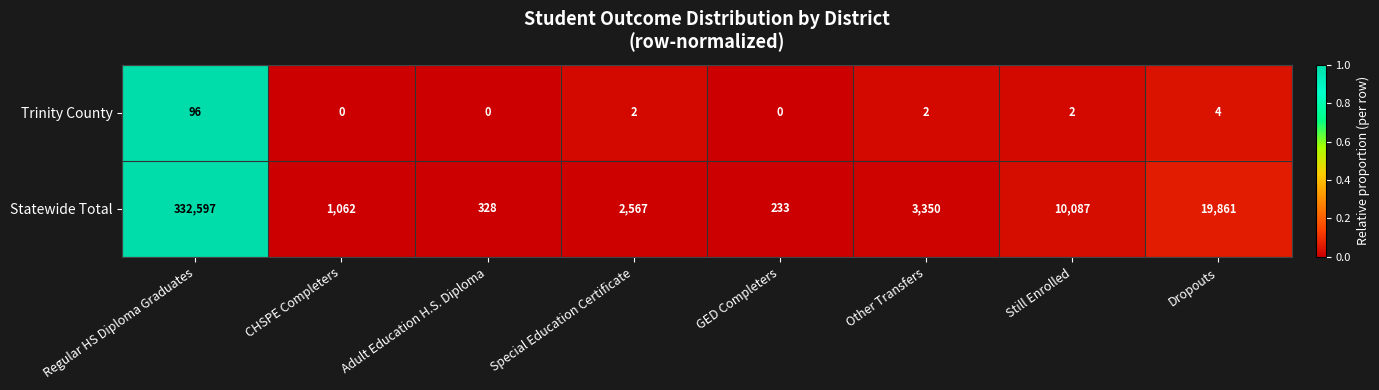

Reading left to right, transcribe all the data shown in this chart.

Trinity County: Regular HS Diploma Graduates=96	CHSPE Completers=0	Adult Education H.S. Diploma=0	Special Education Certificate=2	GED Completers=0	Other Transfers=2	Still Enrolled=2	Dropouts=4
Statewide Total: Regular HS Diploma Graduates=332597	CHSPE Completers=1062	Adult Education H.S. Diploma=328	Special Education Certificate=2567	GED Completers=233	Other Transfers=3350	Still Enrolled=10087	Dropouts=19861